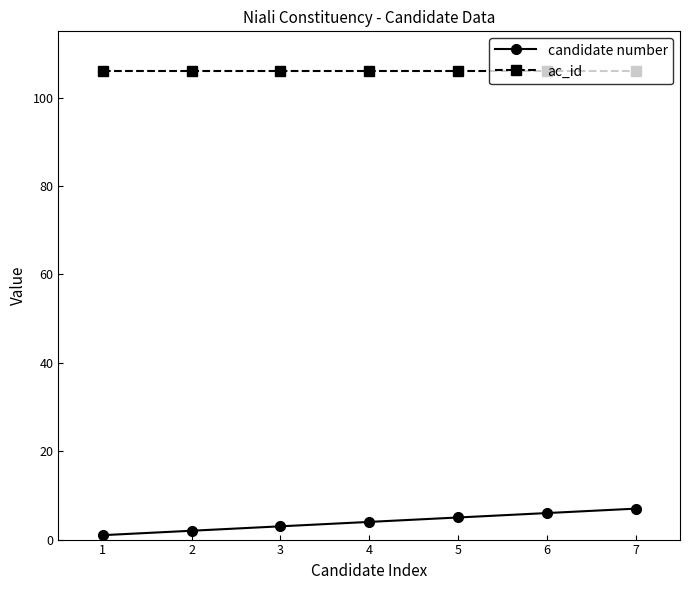

Does the chart have visible grid lines?

No